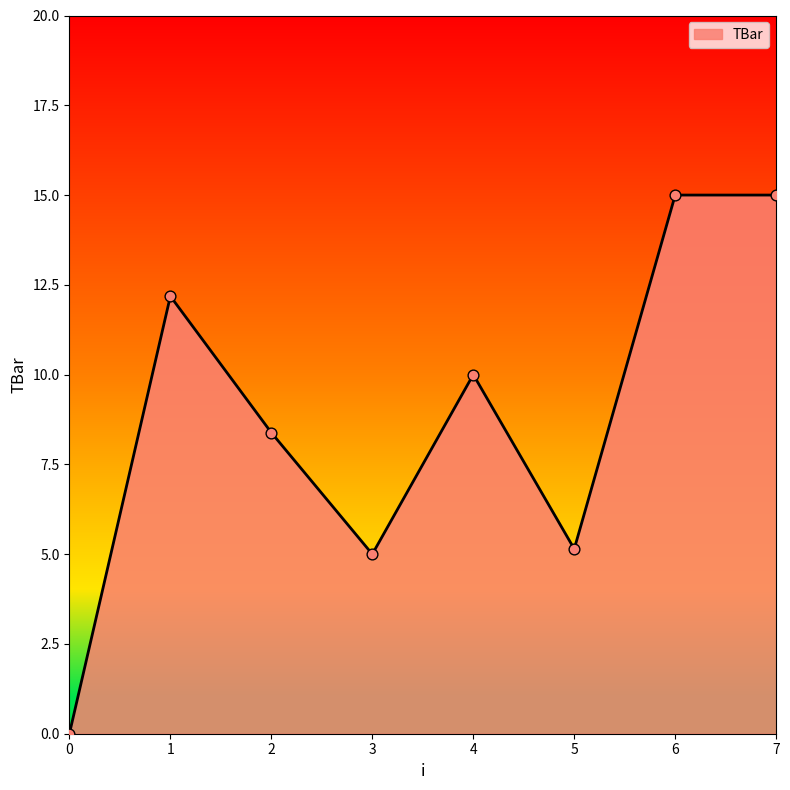

Between 0 and 6, which is larger?

6